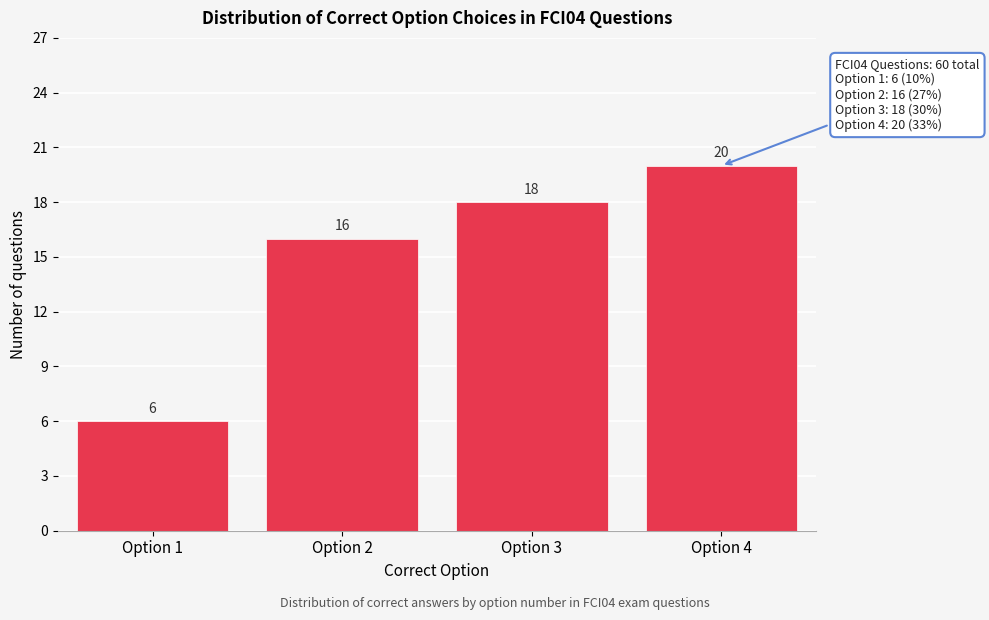

Reading left to right, extract all data points from this chart.

6	16	18	20